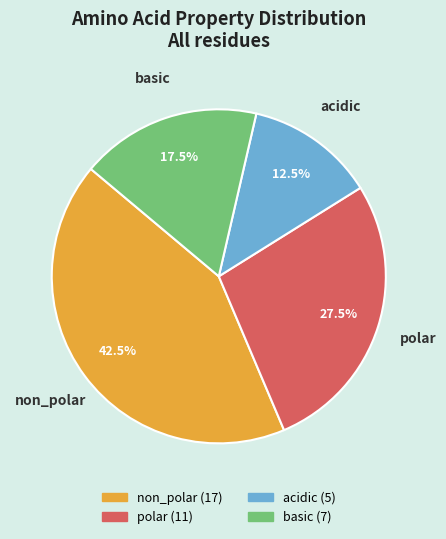

To the nearest percent, what is the difference between the basic and polar slice percentages?

10%